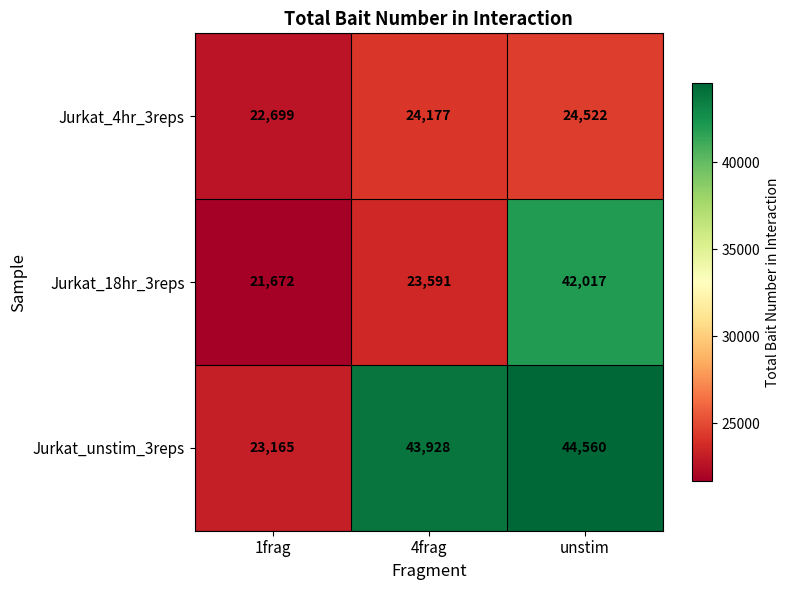

What is the sum of the Jurkat_unstim_3reps values at 1frag and unstim?

67725